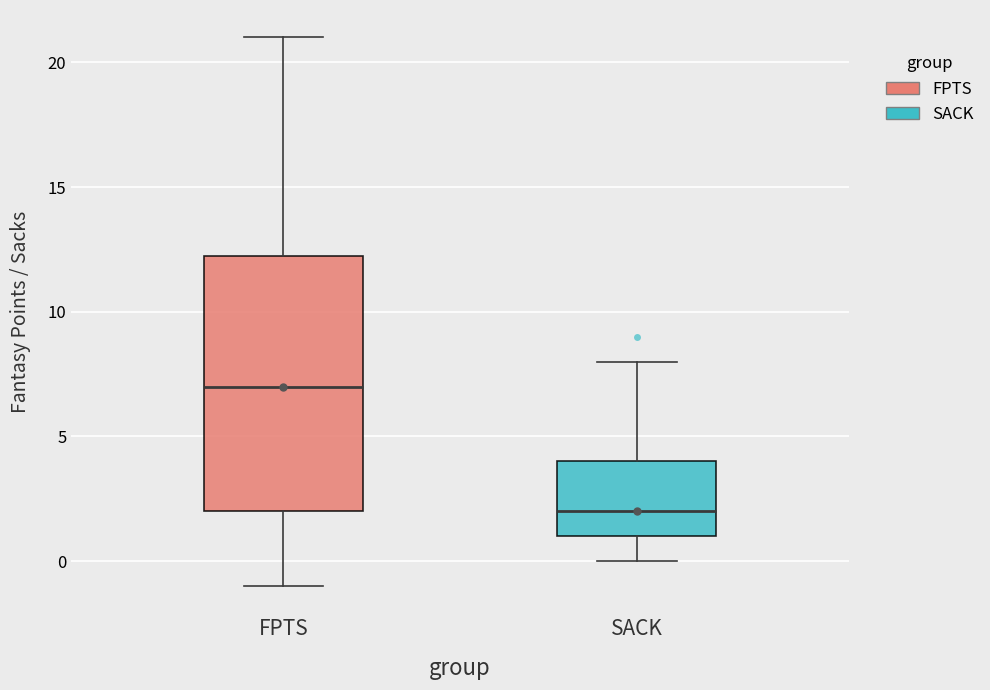

Which box's median line is the highest?

FPTS